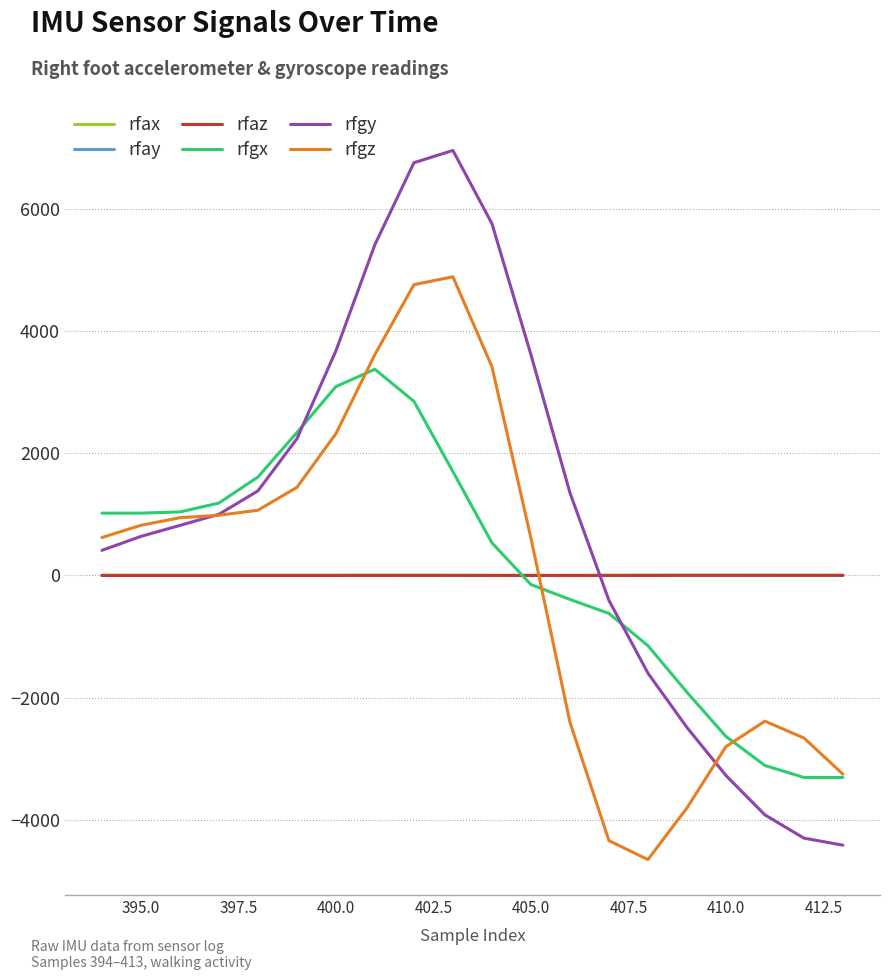

Which series has the widest spread of values?

rfgy